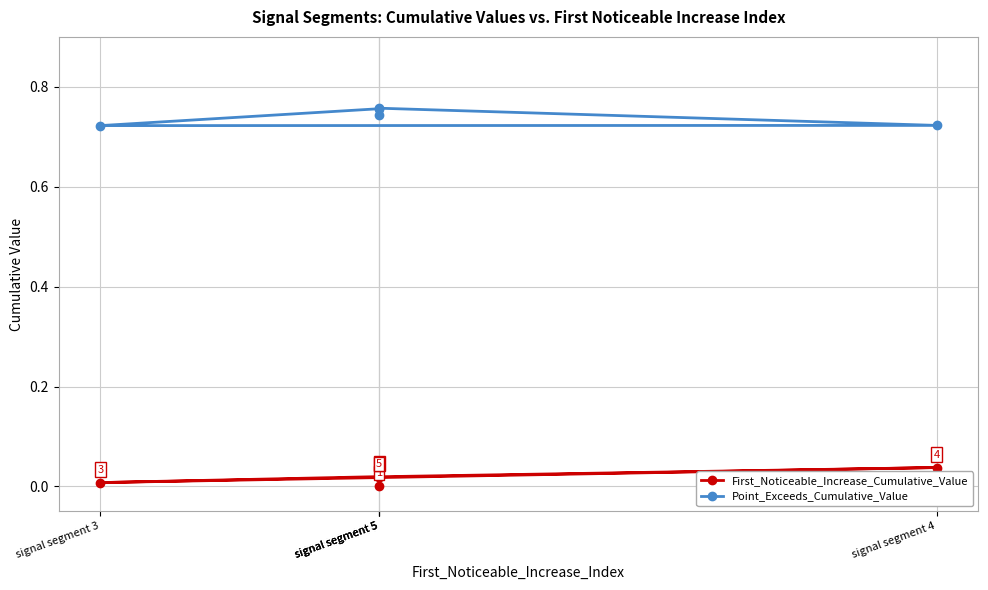

True or false: First_Noticeable_Increase_Cumulative_Value and Point_Exceeds_Cumulative_Value cross at least once.

False